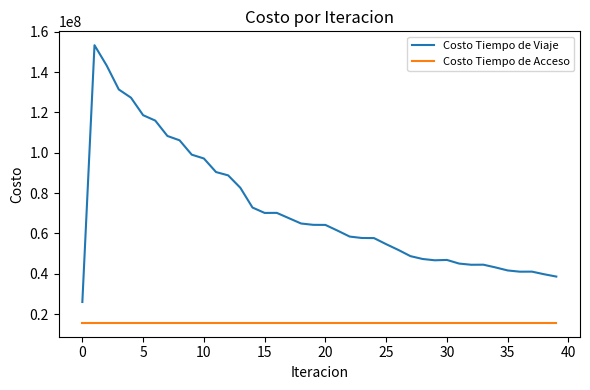

What is the highest value of the Costo Tiempo de Viaje series?

153319343.9